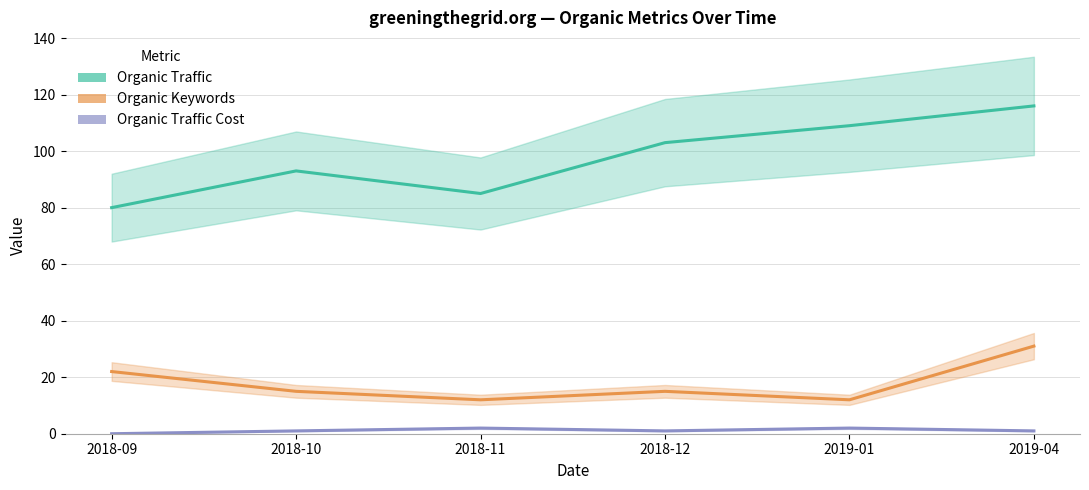

Reading left to right, what are all the values shown in this chart?

Organic Traffic: 80	93	85	103	109	116
Organic Keywords: 22	15	12	15	12	31
Organic Traffic Cost: 0	1	2	1	2	1